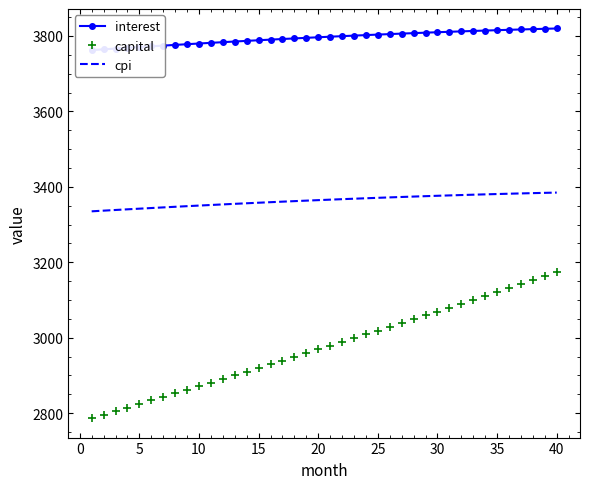

What is the lowest value of the capital series?

2787.0